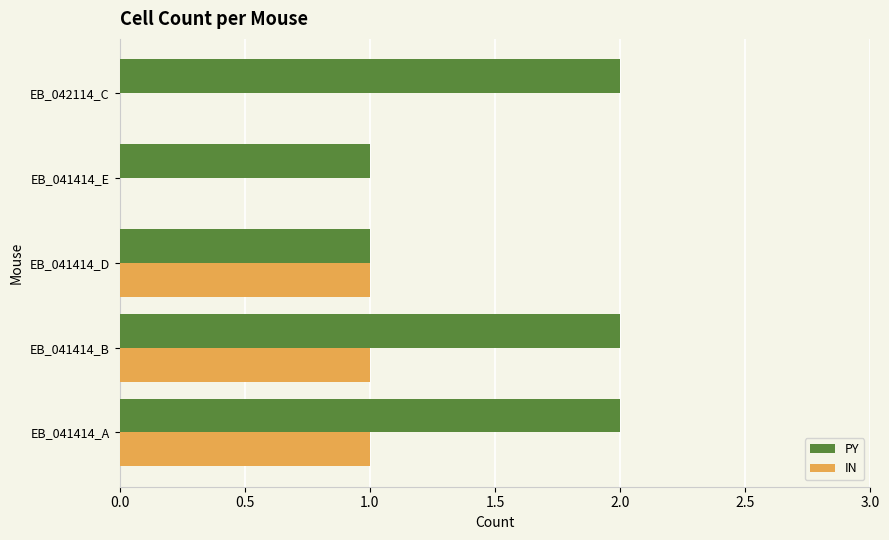

What is the total value across all series at EB_041414_A?

3